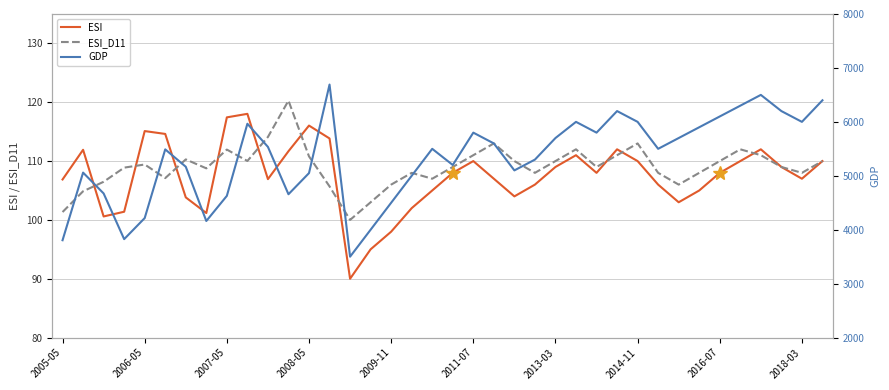

True or false: ESI has a value of 163.4 at 2005-05.

False